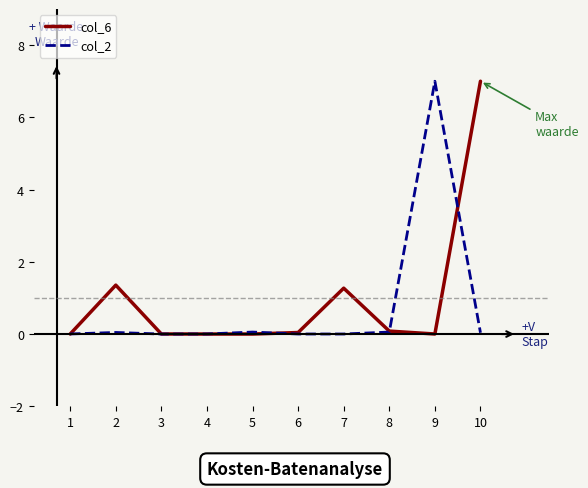

Is the value of col_2 at 4 greater than the value of col_6 at 10?

No